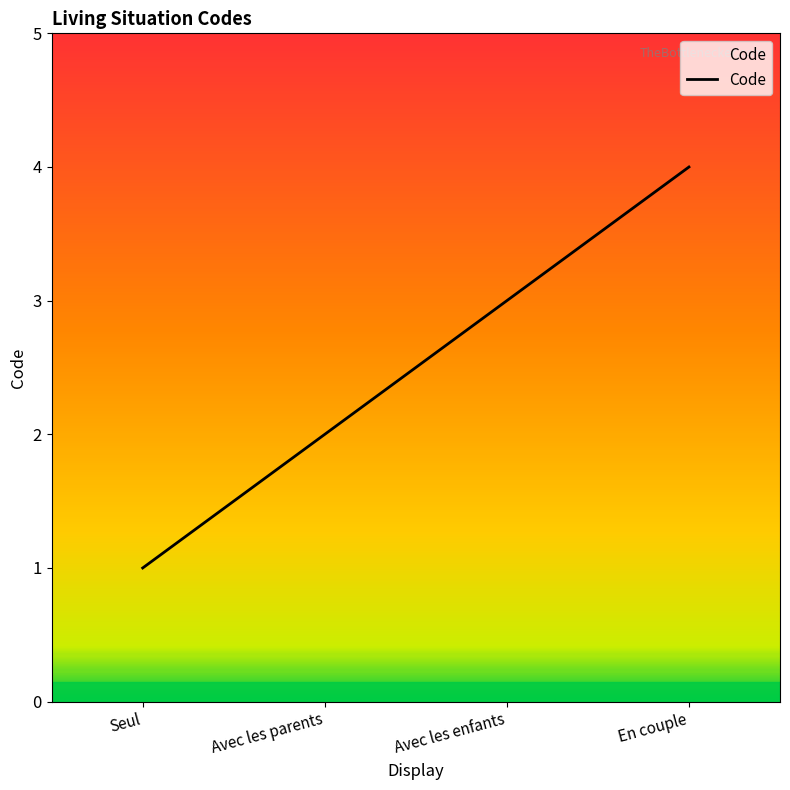

Rank the categories by value from highest to lowest.

En couple, Avec les enfants, Avec les parents, Seul